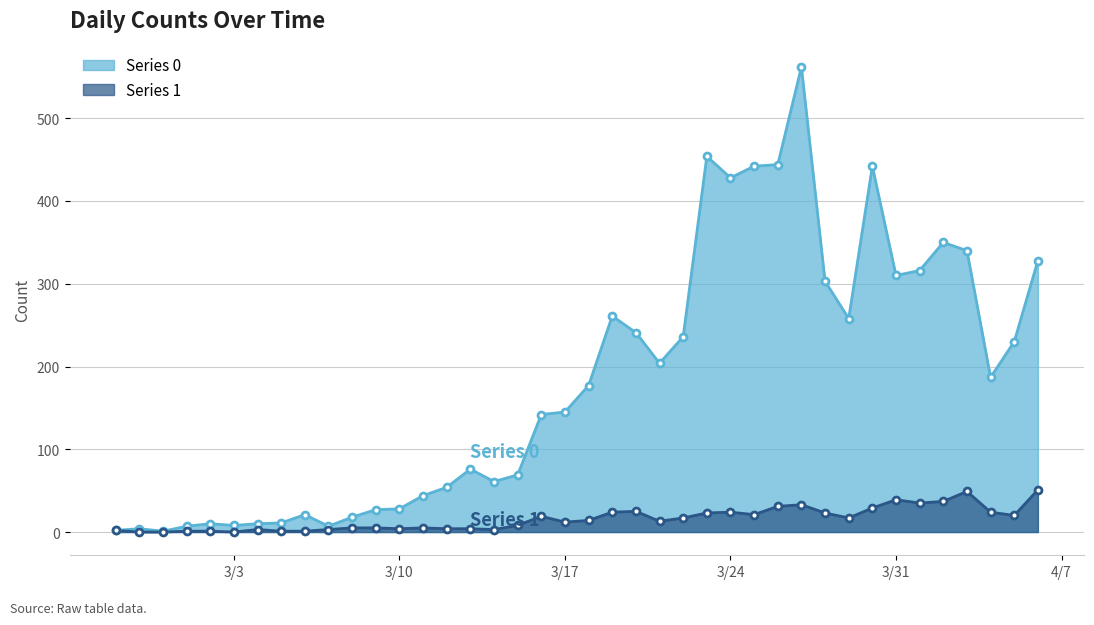

What is the highest value of the Series 0 series?

562